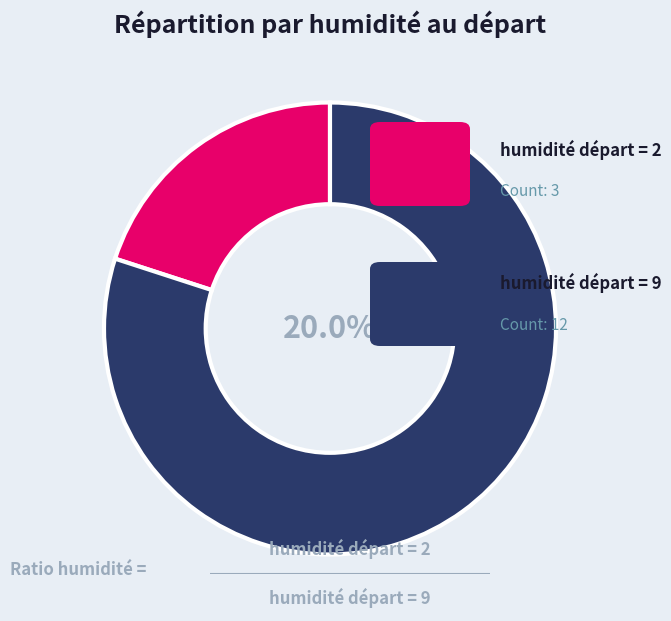

How much of the chart is everything except Type 2 (humidité départ=2)?

80.0%